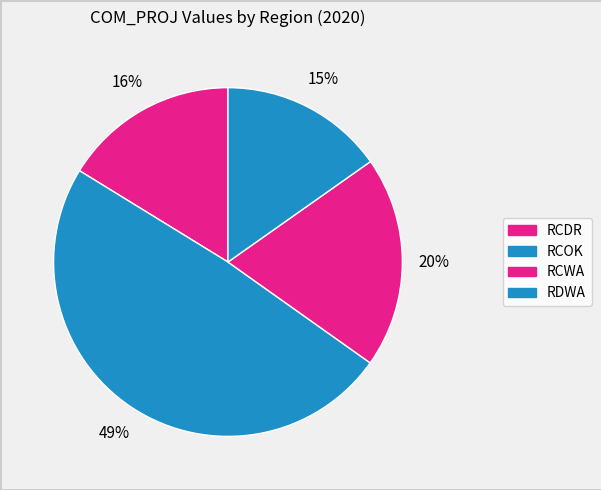

What percentage is the RCOK slice, to the nearest percent?

49%